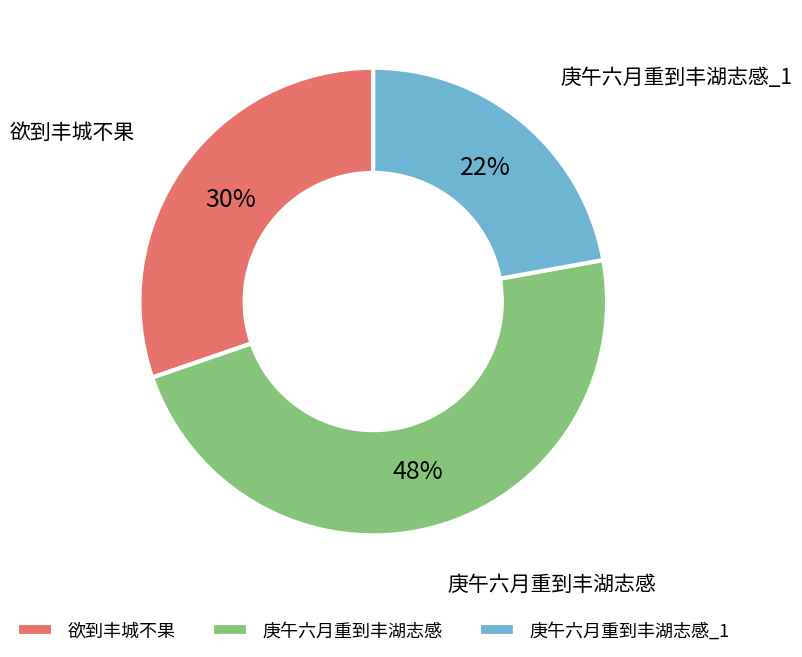

To the nearest percent, what portion does 欲到丰城不果 represent?

30%